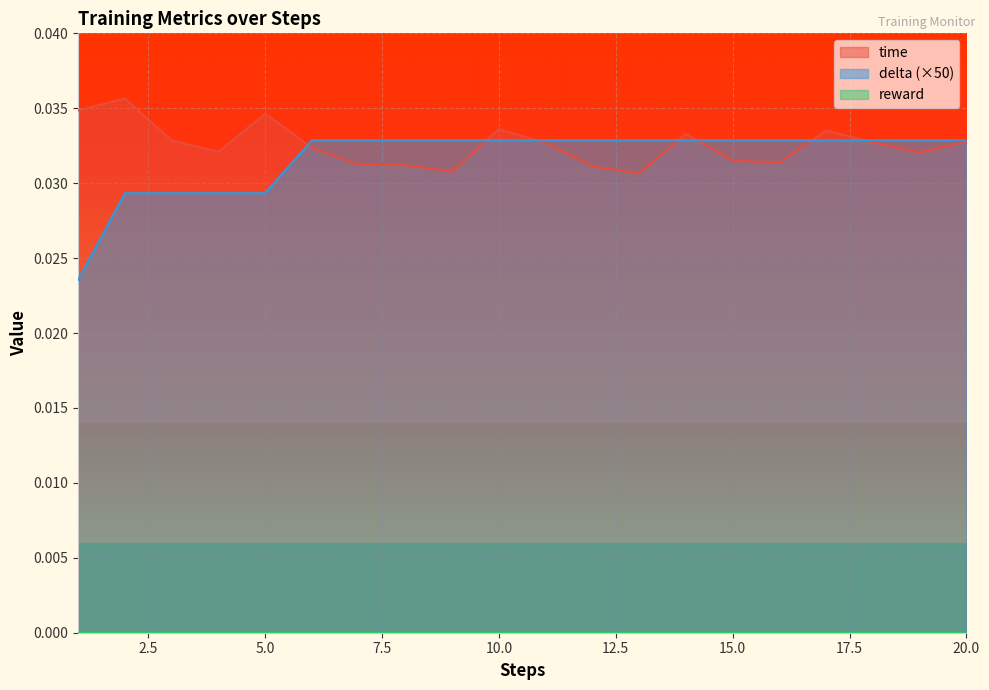

Does the chart display data point markers on the line(s)?

No